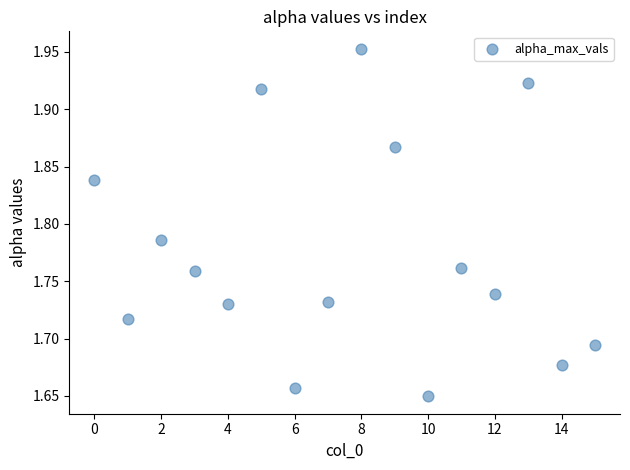

What is the range of Y values (max minus min)?

0.3